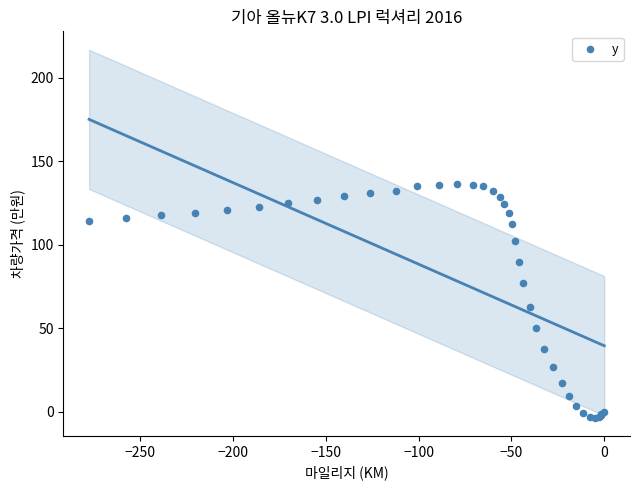

What Y value in the scatter plot is closest to 66?

62.9